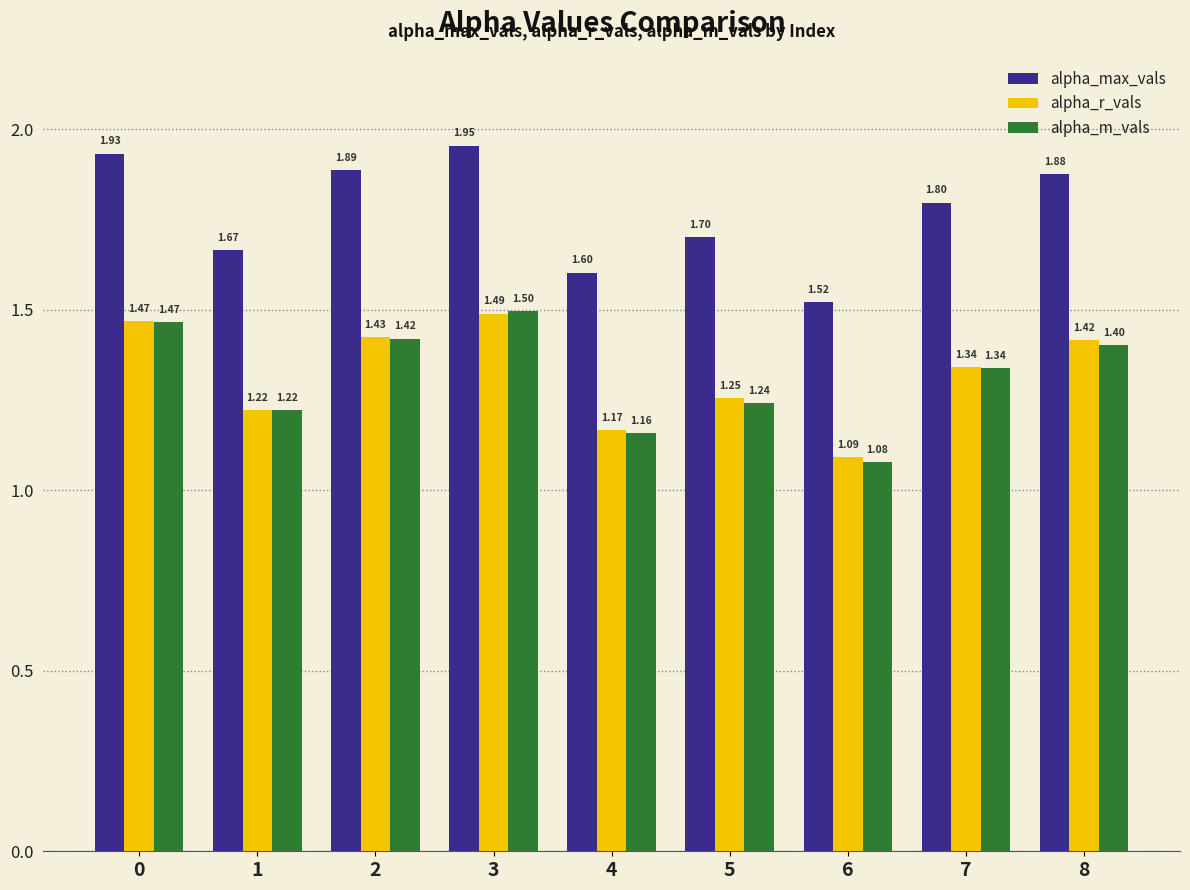

The alpha_m_vals series shows 1.4 at 2. True or false?

True